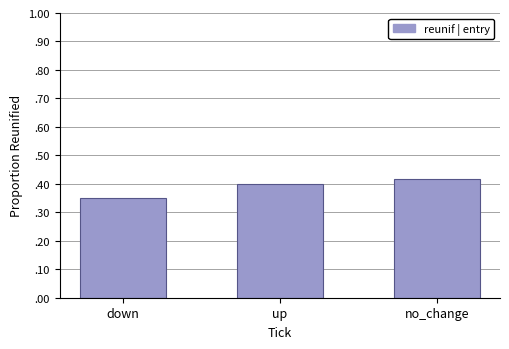

Does the chart contain stacked bars?

No